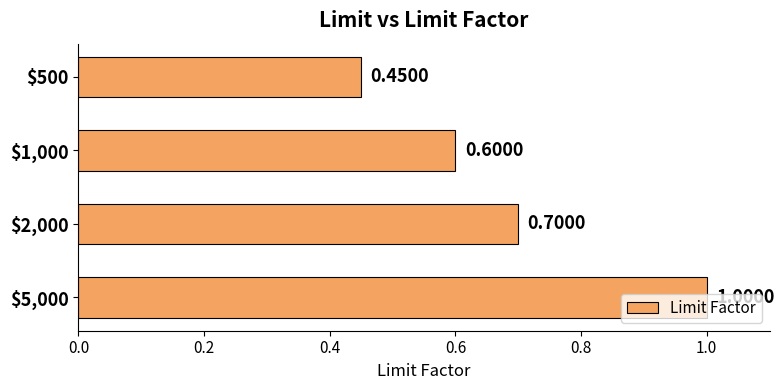

Rank the categories by value from highest to lowest.

$5,000, $2,000, $1,000, $500